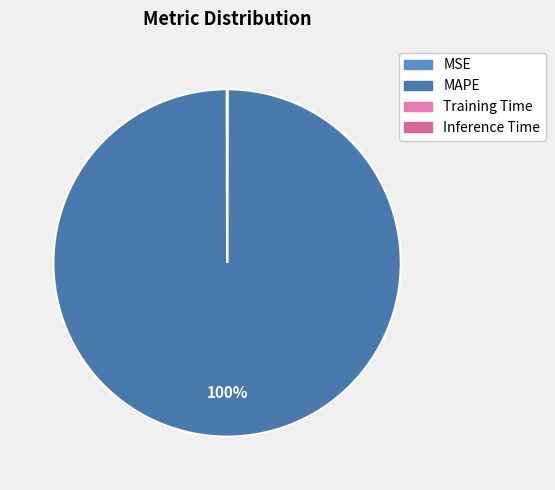

How many segments does this pie chart have?

4